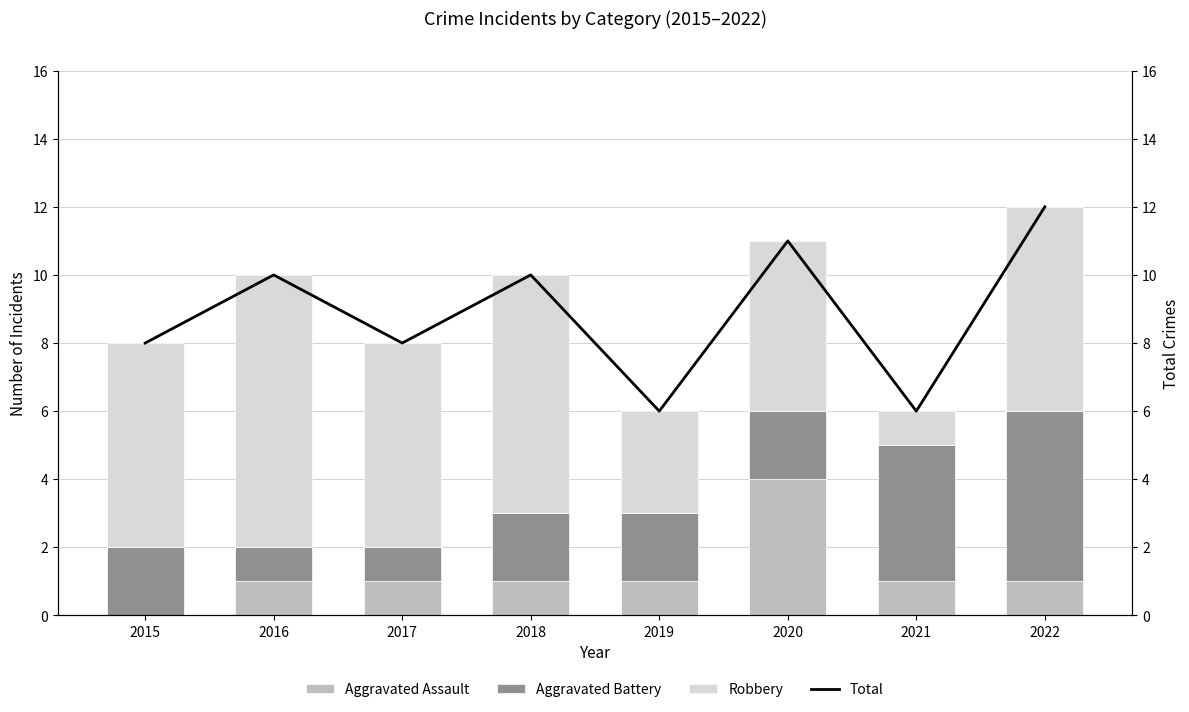

What value does the Total series have at 2022?

12